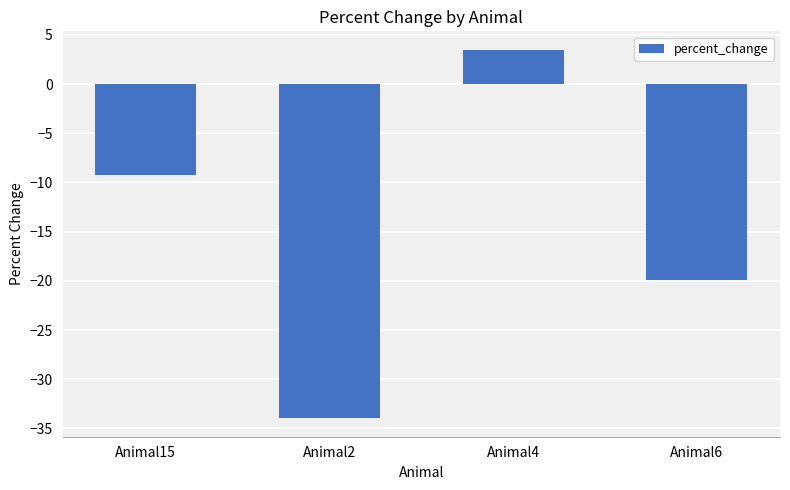

What is the smallest value displayed?

-34.0